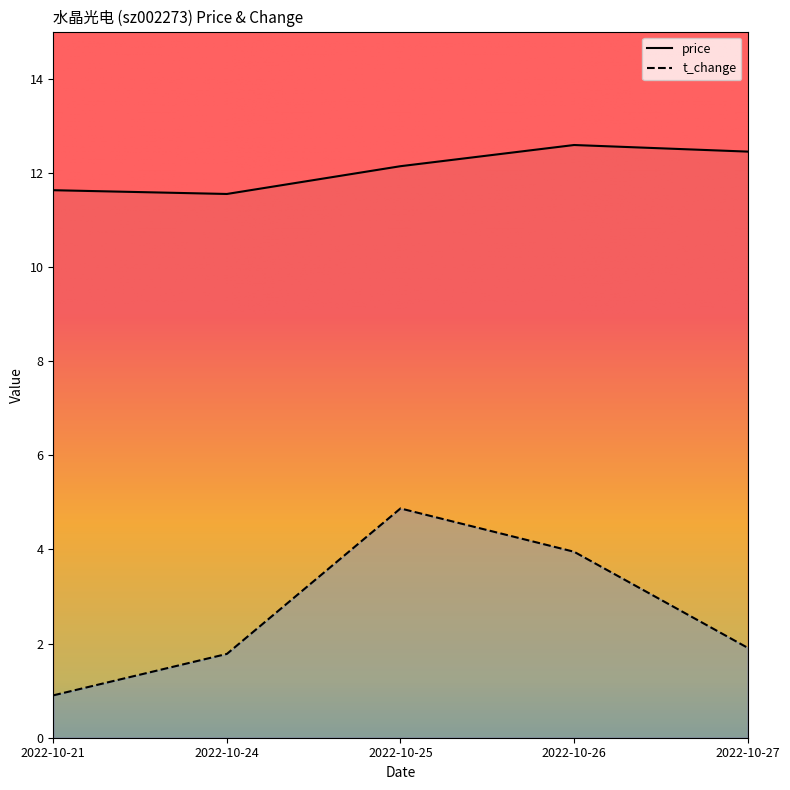

The price series shows 12.1 at 2022-10-25. True or false?

True